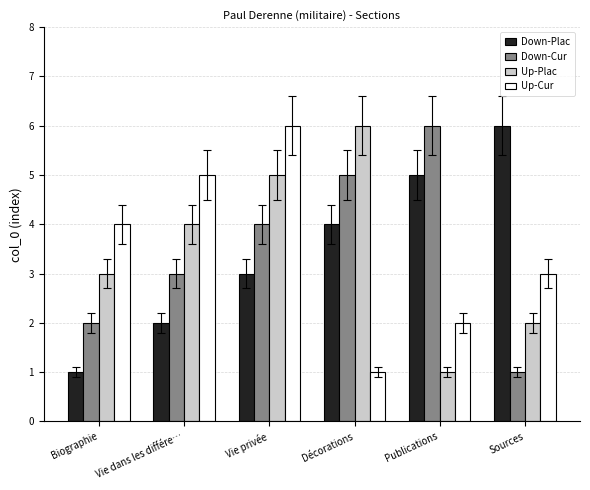

What is the spread (max minus min) of values at Vie dans les différe…?

3